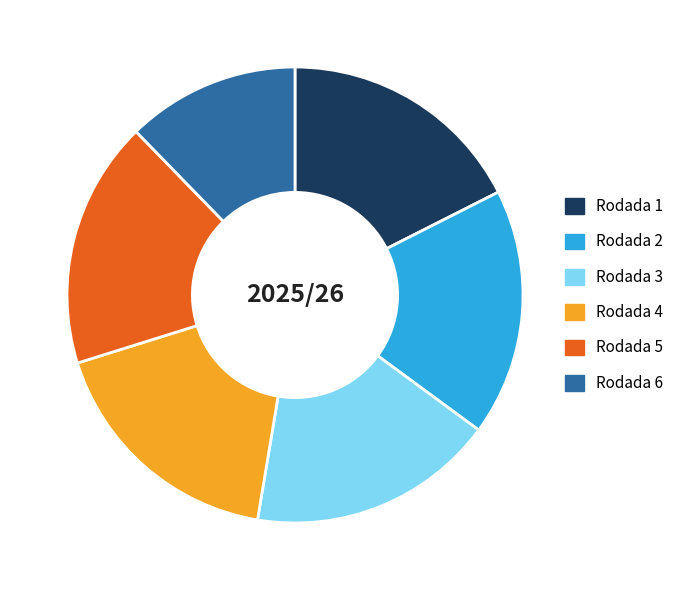

Is the sum of Rodada 1 and Rodada 5 greater than half?

No